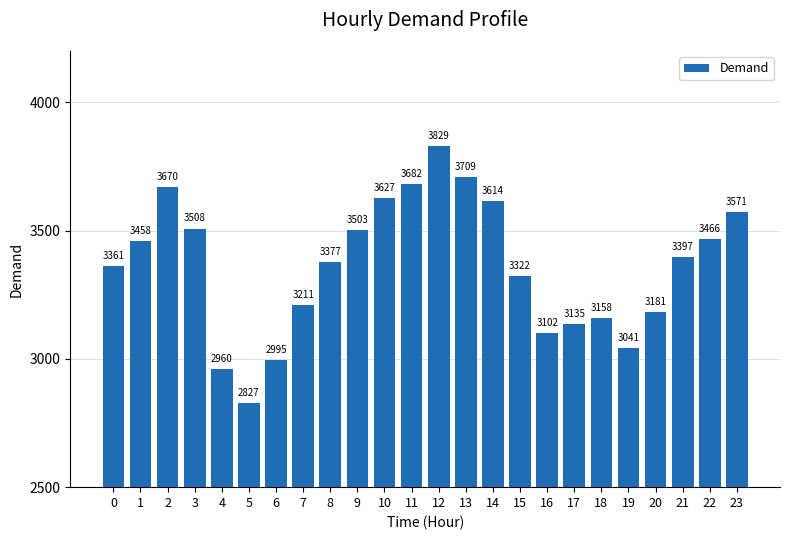

What is the value of the 18th bar from the left?

3135